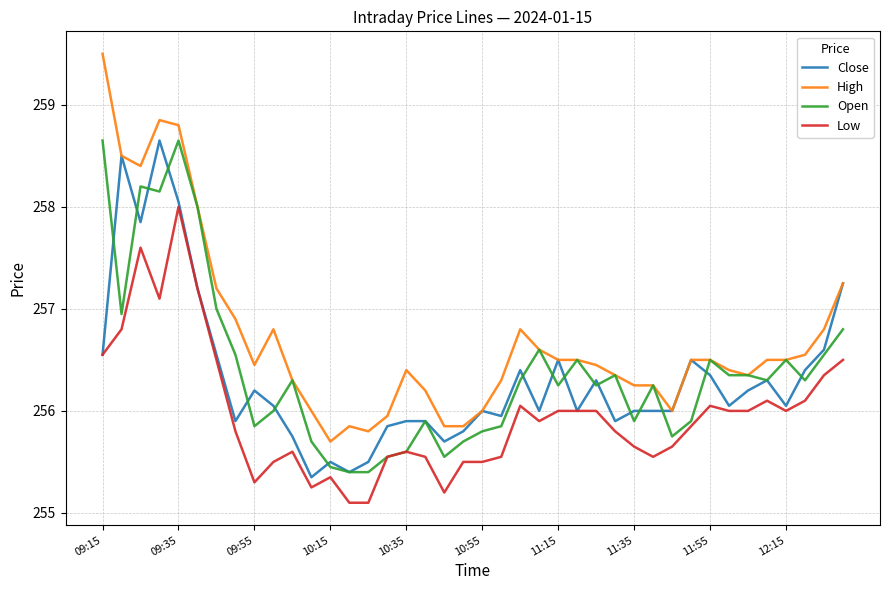

How many series are shown in this chart?

4